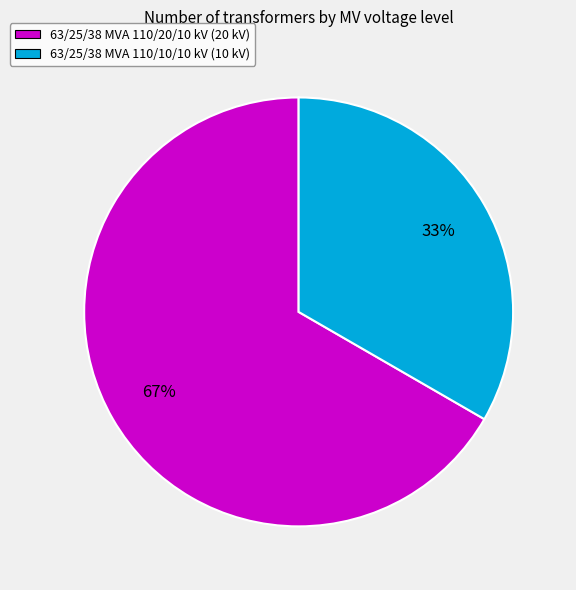

How many segments does this pie chart have?

2